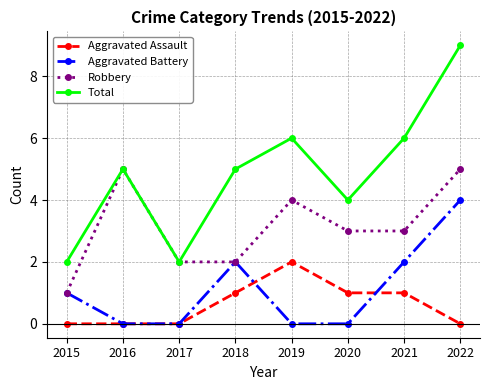

Does the chart display data point markers on the line(s)?

Yes